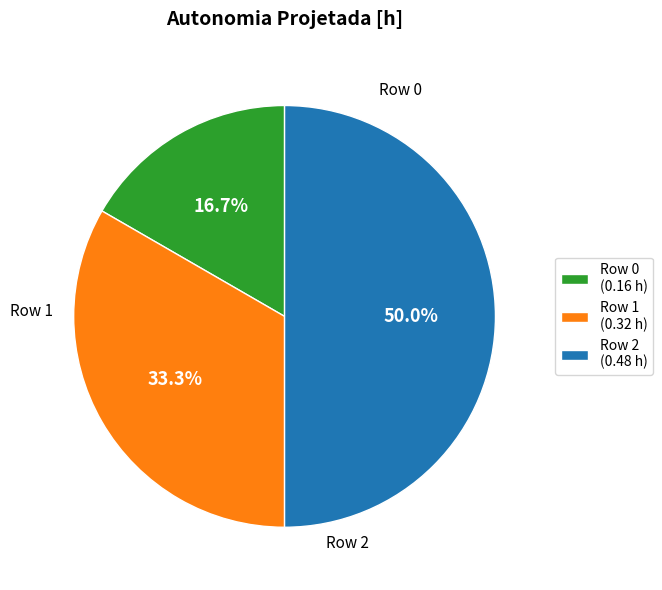

Is it true that Row 2 is 45% of the pie?

False